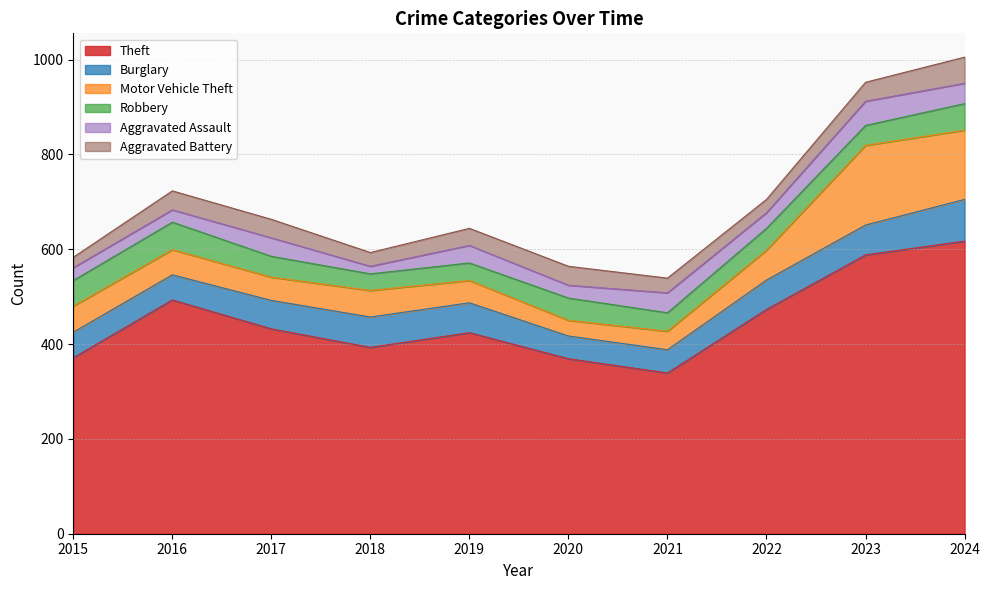

True or false: Aggravated Battery and Robbery cross at least once.

False